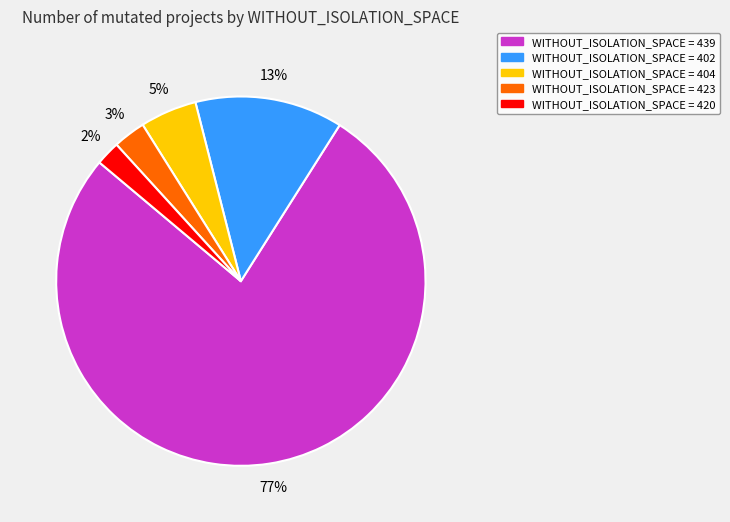

To the nearest percent, what is the difference between the largest and smallest slice percentages?

75%